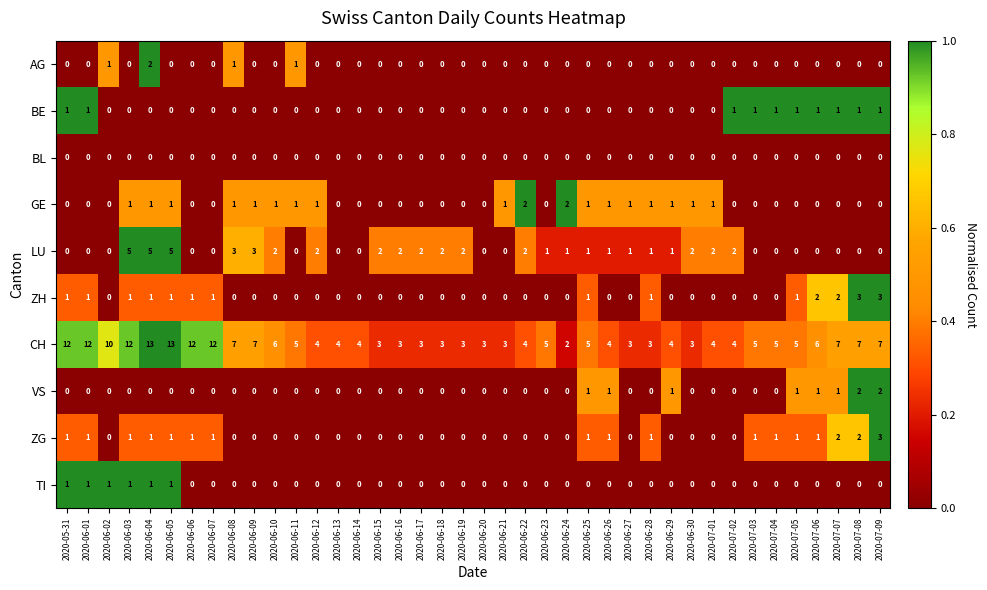

Which series has the widest spread of values?

CH